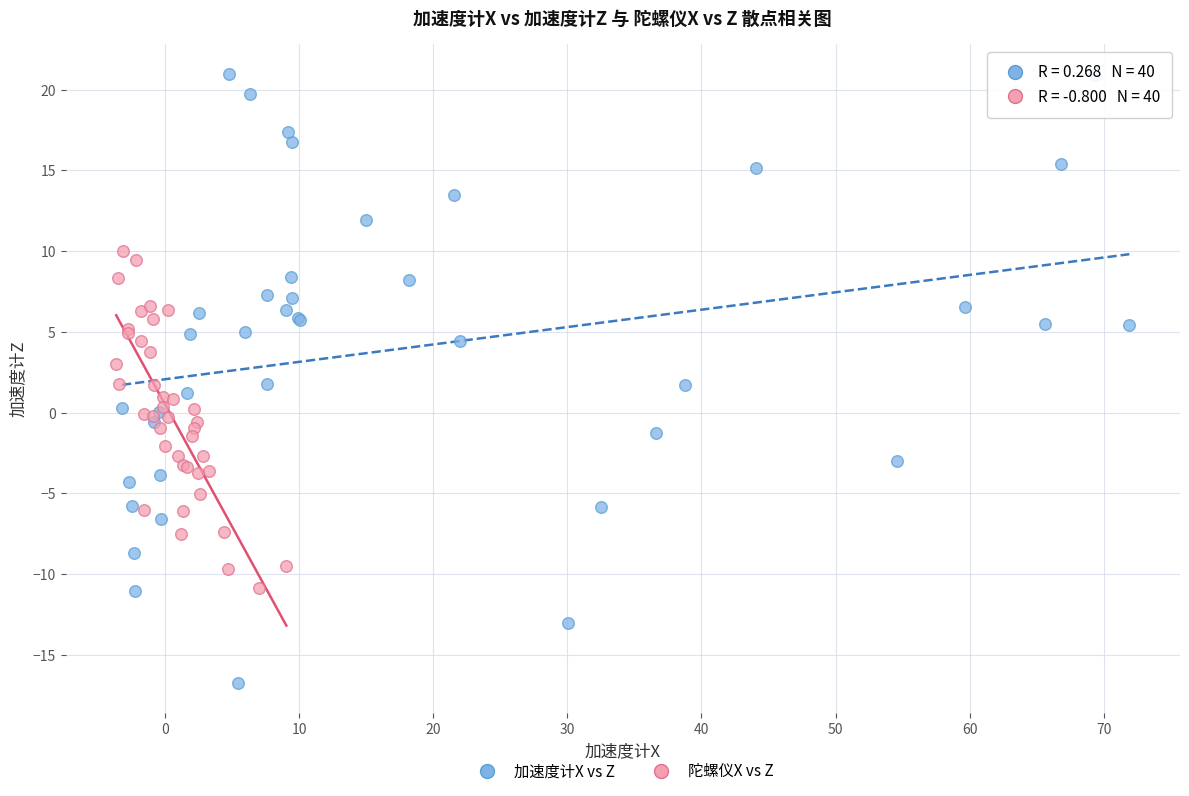

Which series reaches the maximum Y coordinate?

加速度计X vs Z